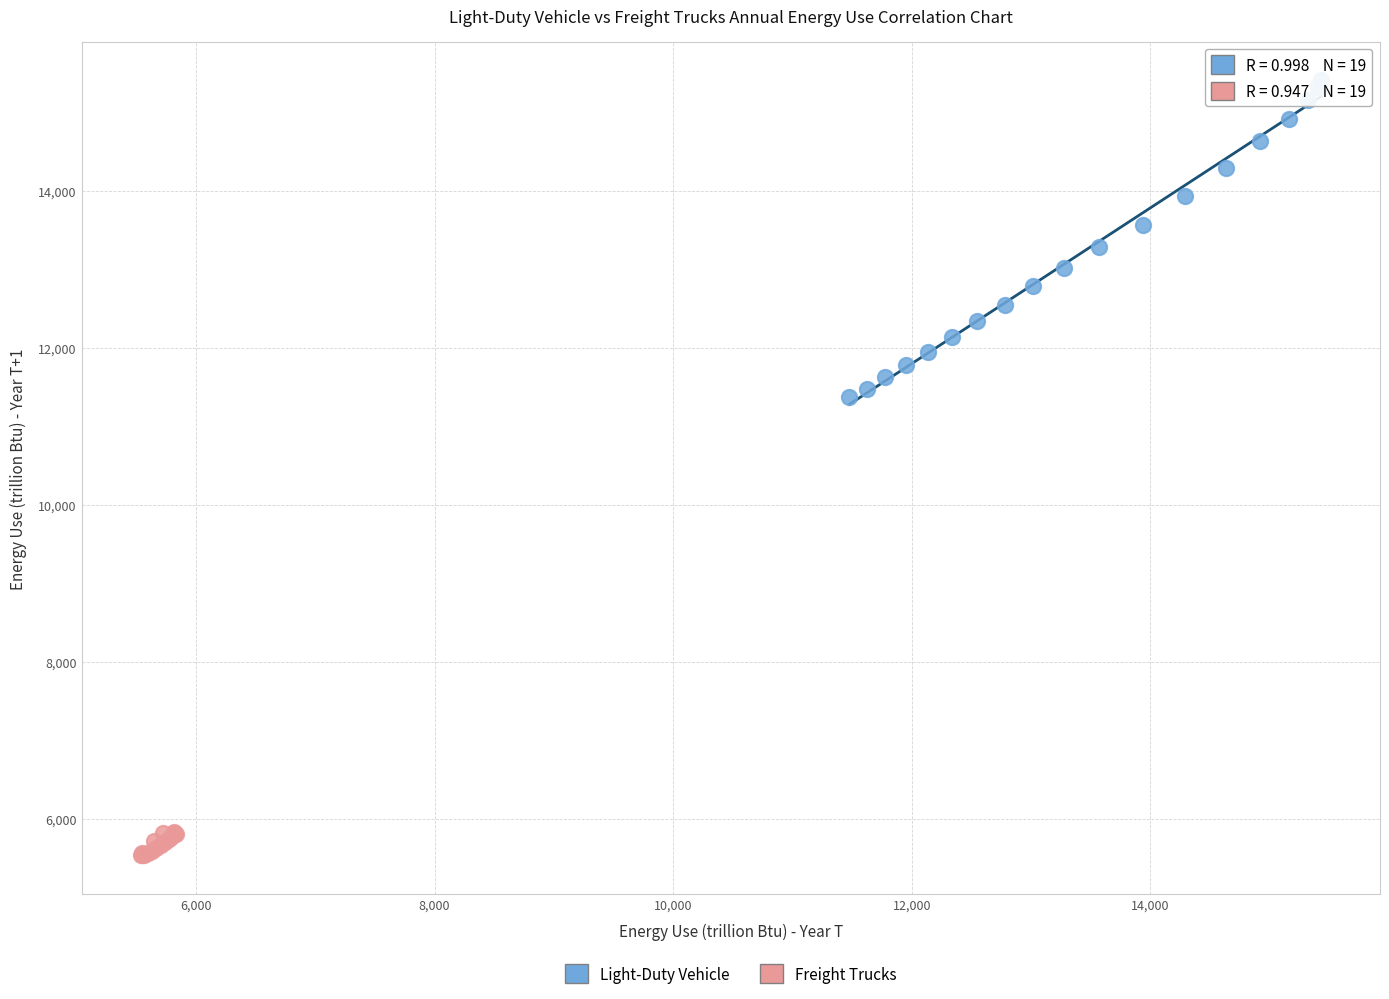

Which series has the largest Y range (max minus min)?

Light-Duty Vehicle